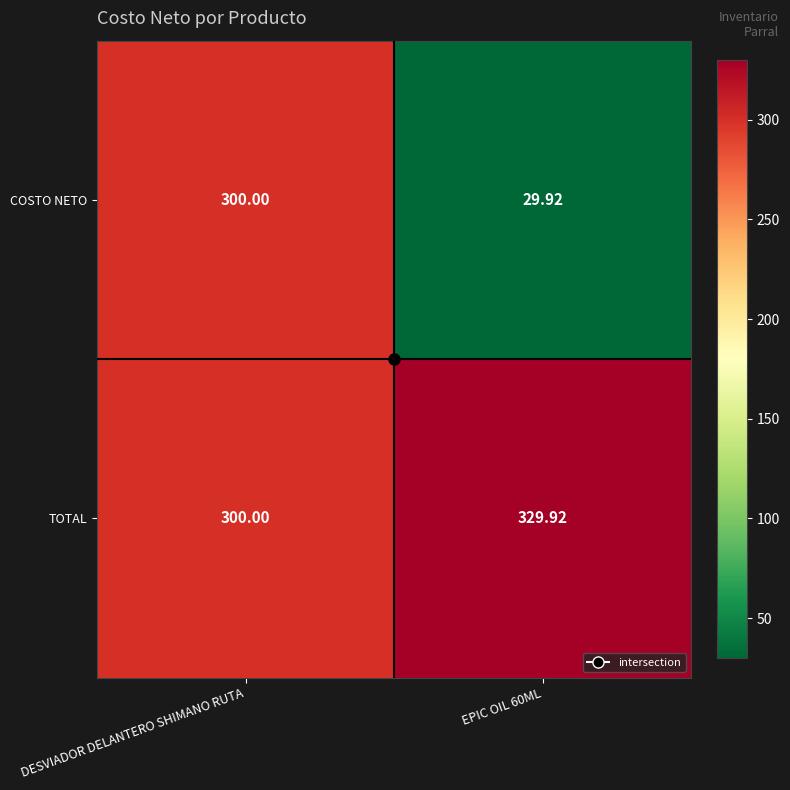

Rank the series by their maximum value, from highest to lowest.

TOTAL, COSTO NETO